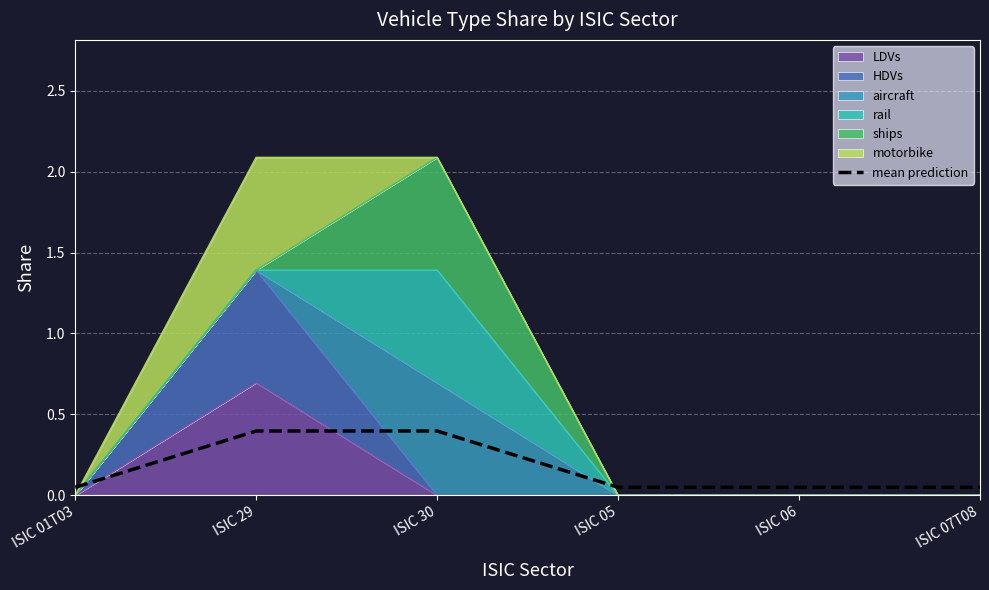

What is the difference between the maximum and minimum values?

0.3